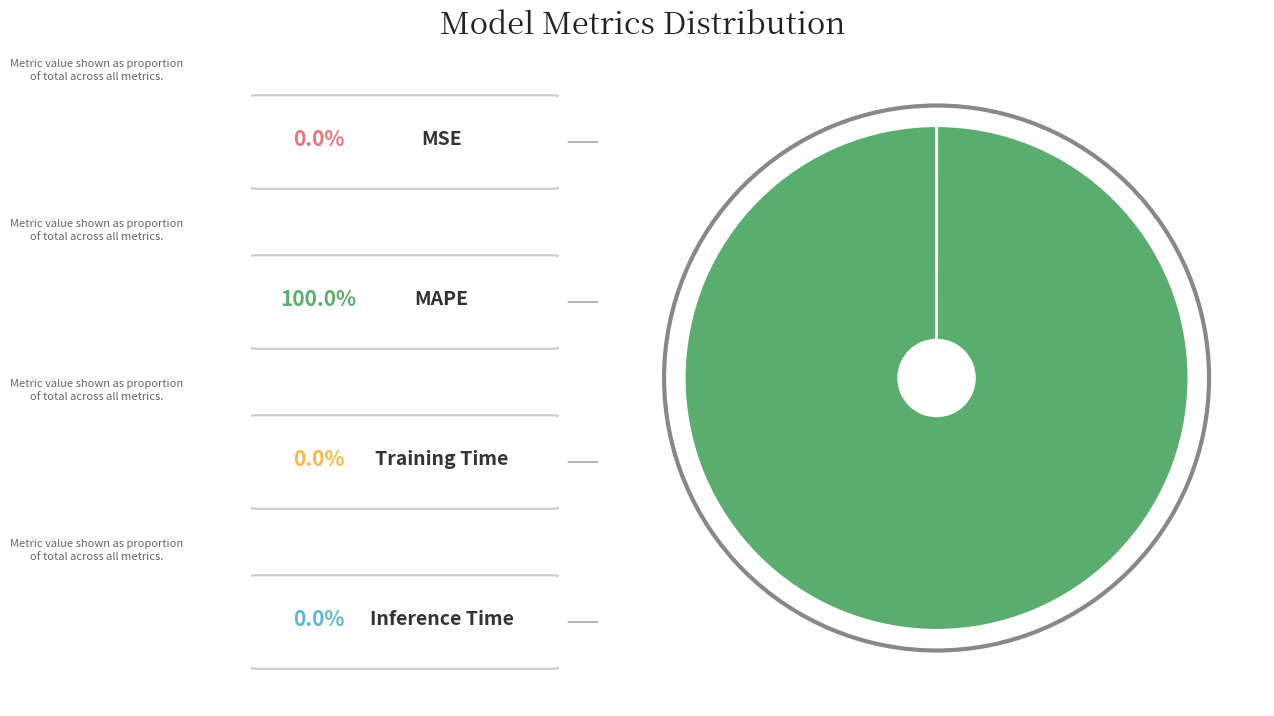

Does Training Time account for over 50% of the chart?

No